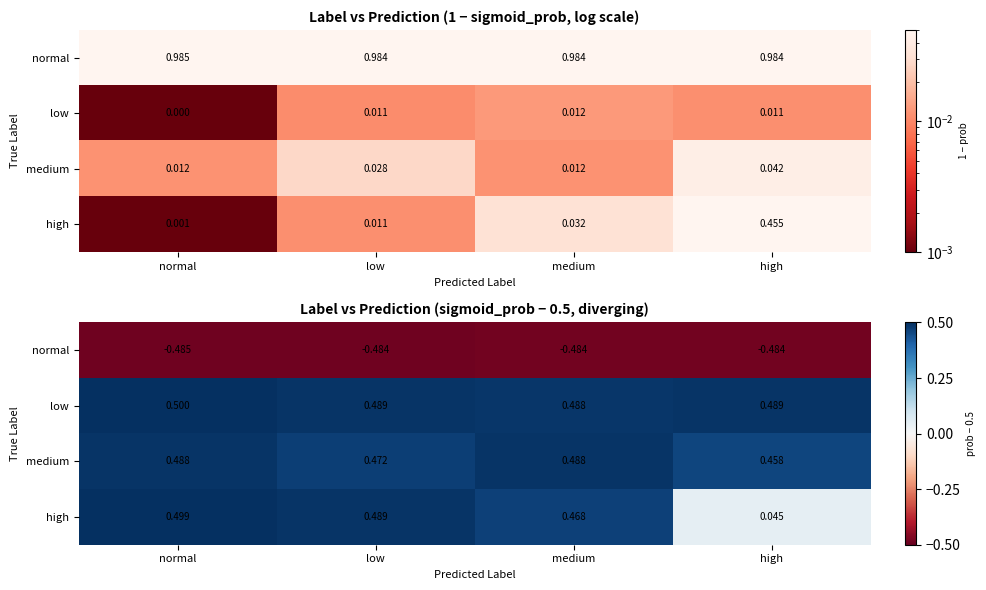

List the series in order of their peak value, highest first.

low, high, medium, normal